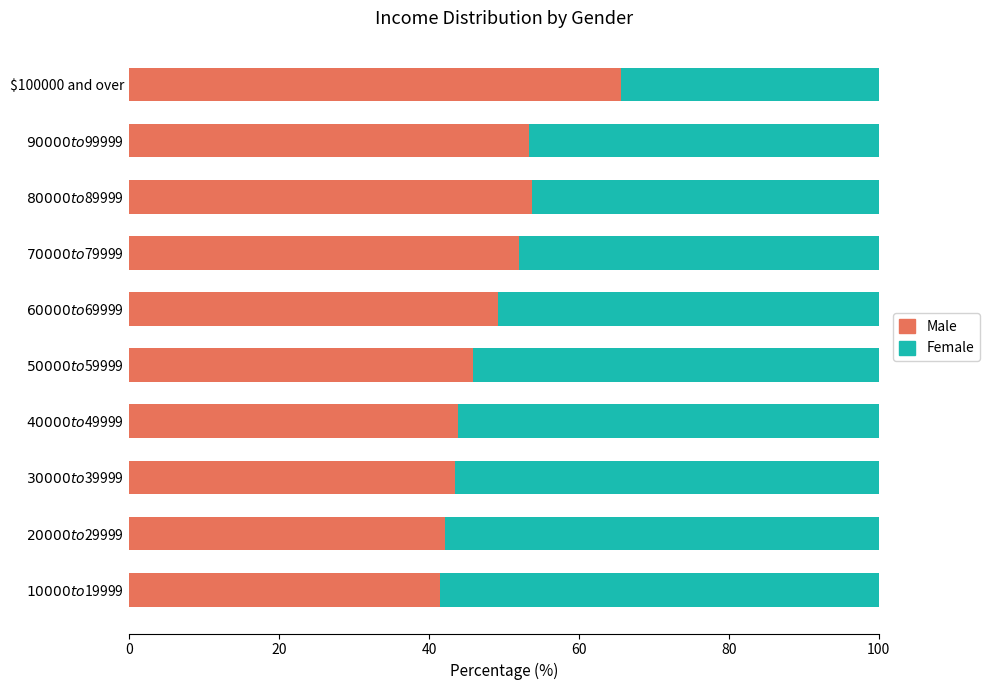

What is the sum of all Male values?

490.8